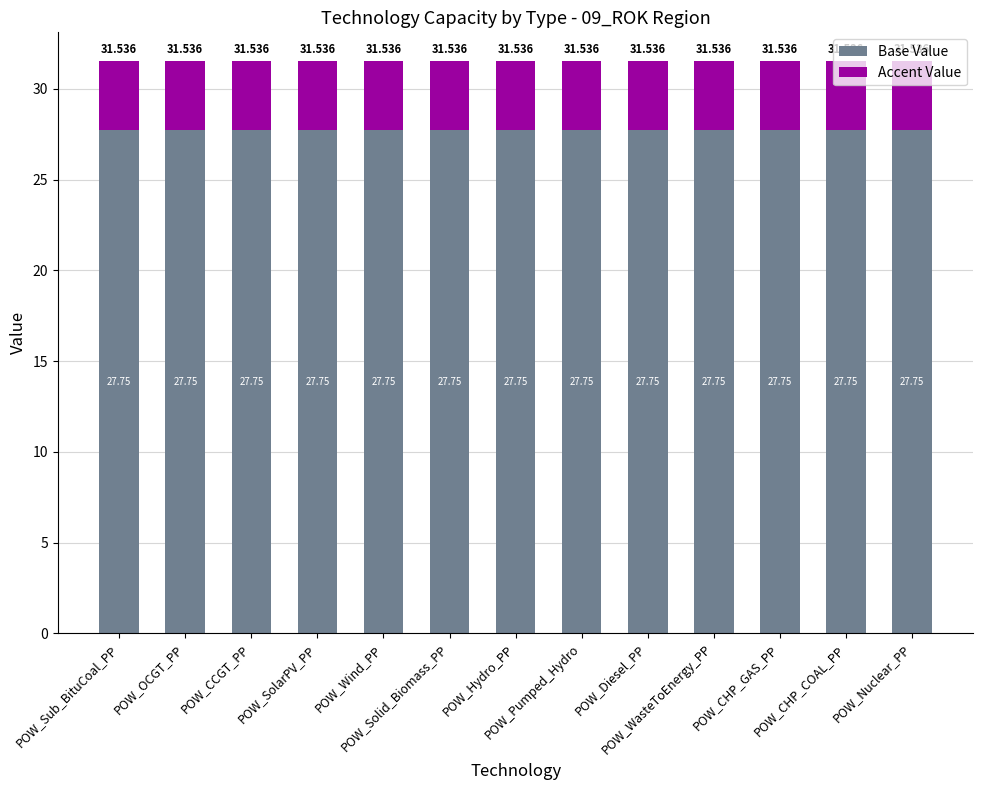

At which category is the sum across all series the highest?

POW_Sub_BituCoal_PP